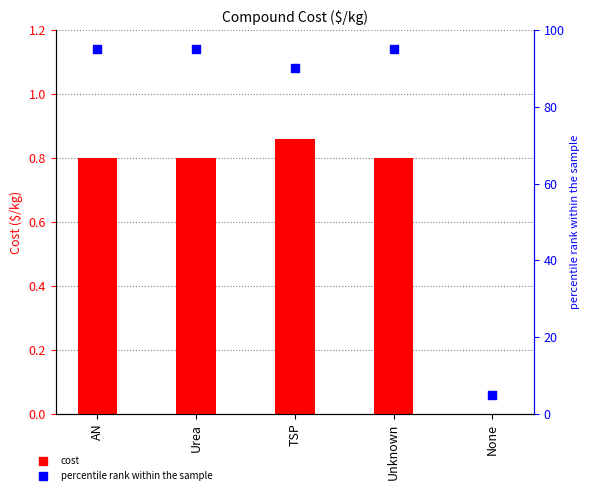

Which series has the largest total across all categories?

percentile rank within the sample